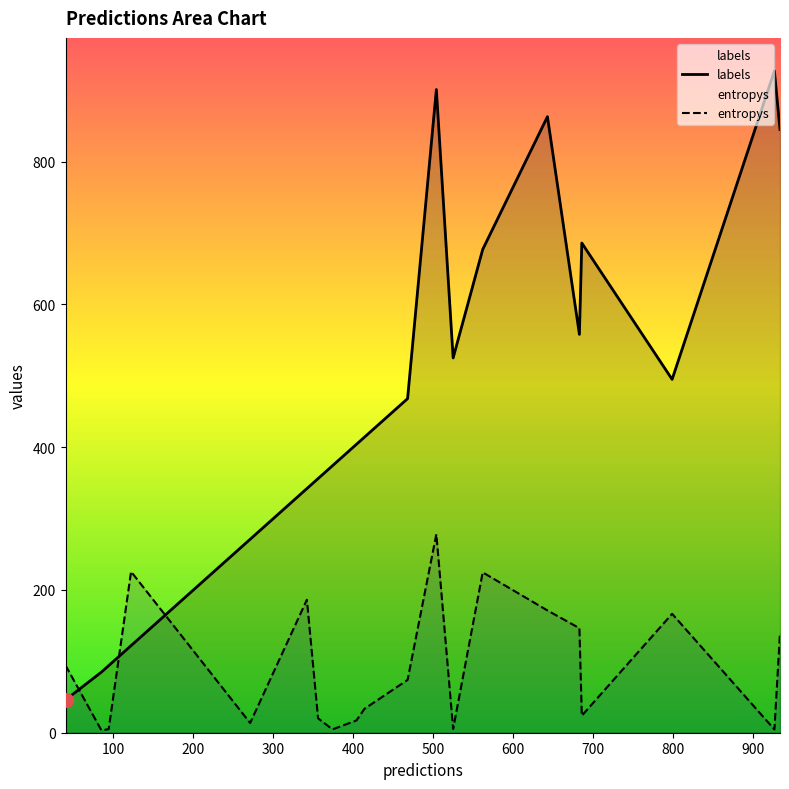

Which series has the largest range (max minus min)?

labels